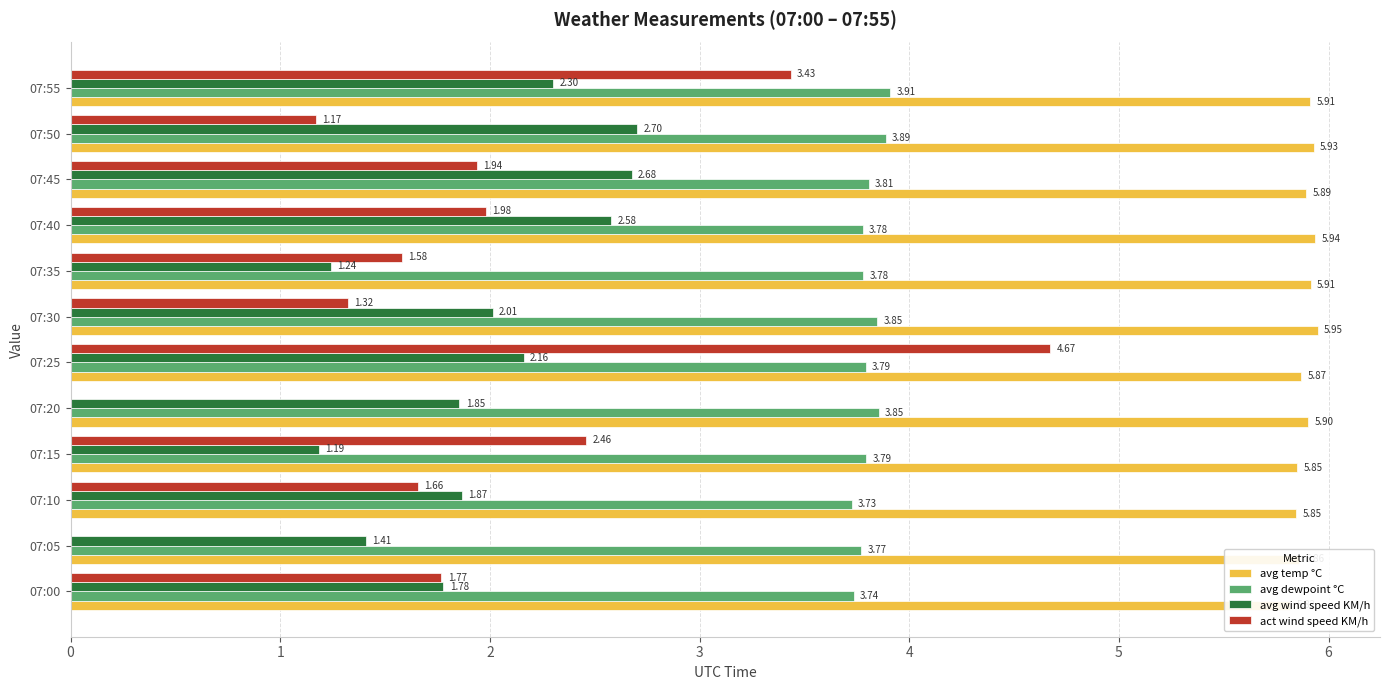

Rank the categories by avg dewpoint °C value from lowest to highest.

07:10, 07:00, 07:05, 07:40, 07:35, 07:25, 07:15, 07:45, 07:30, 07:20, 07:50, 07:55